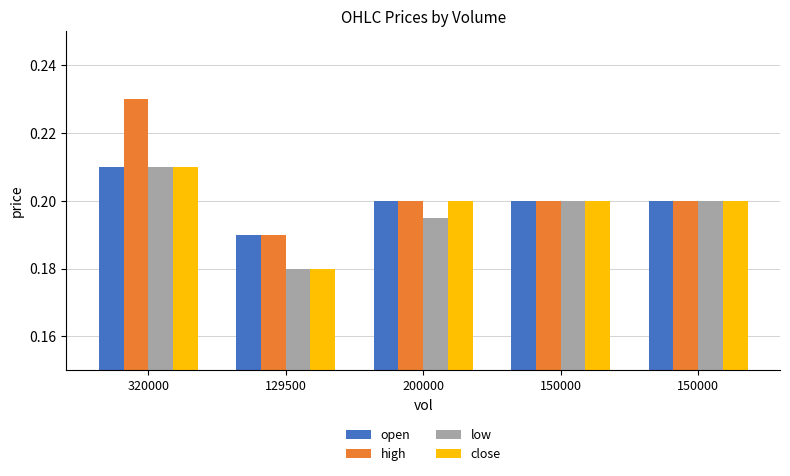

What value does the close series have at 150000?

0.2